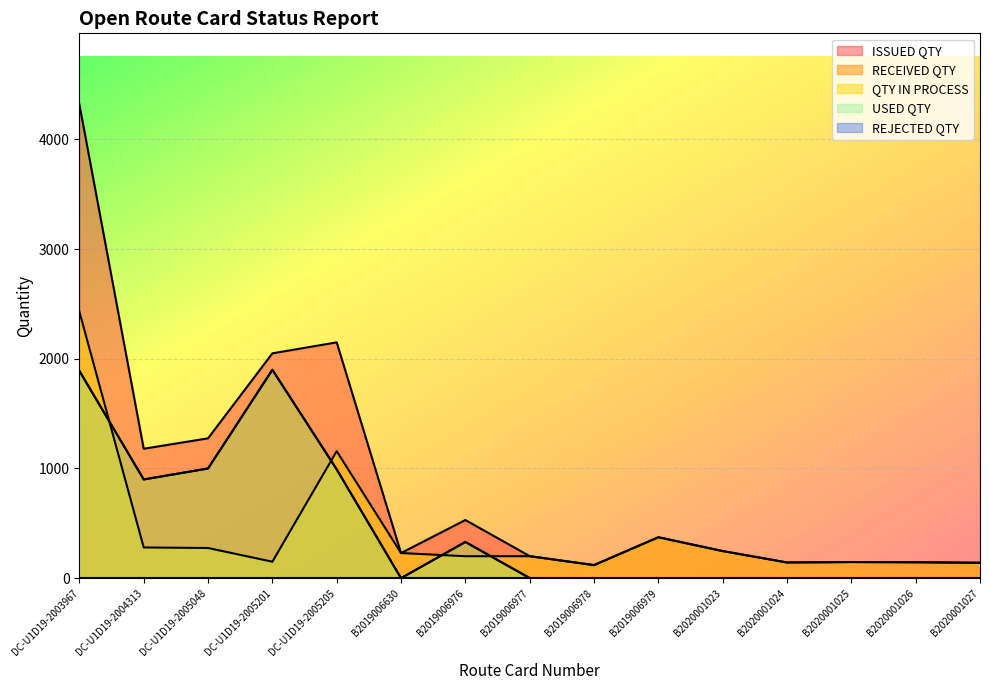

True or false: USED QTY and RECEIVED QTY cross at least once.

False